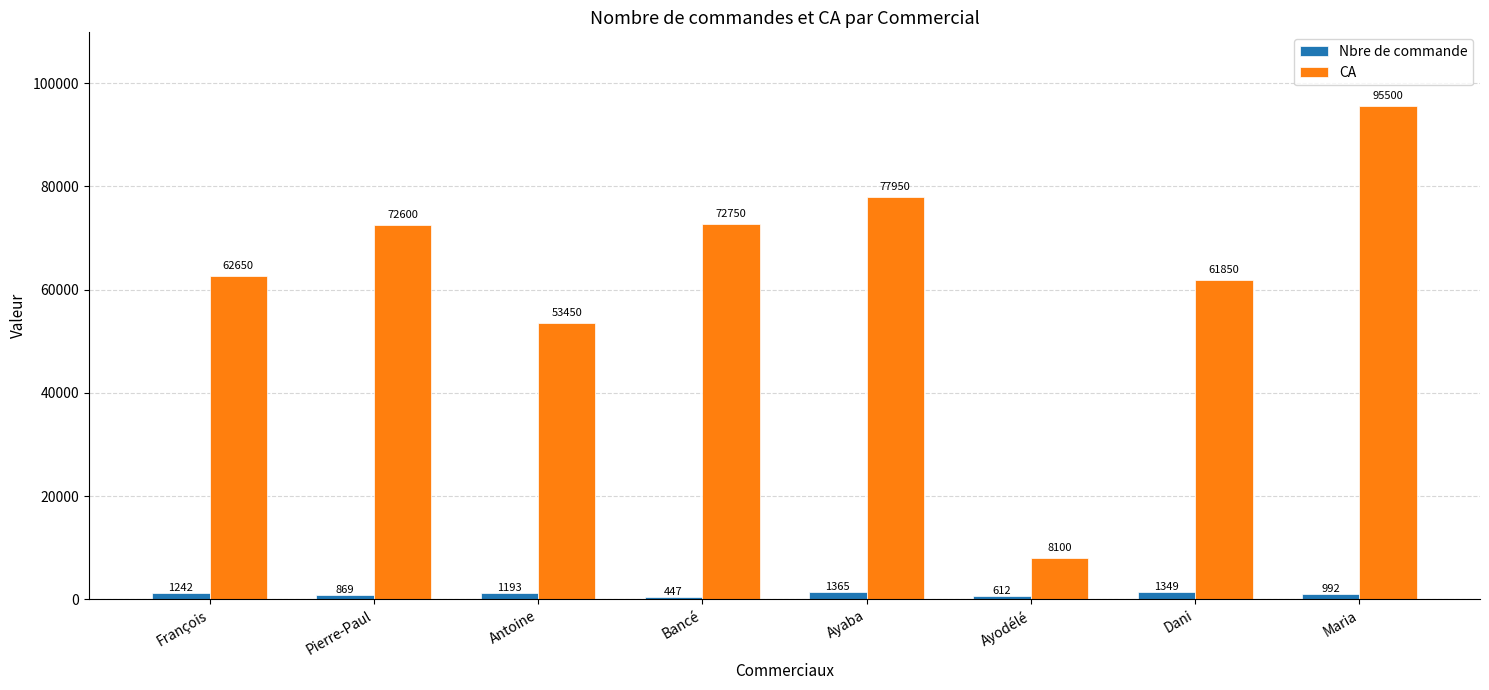

What are all the series names shown in the legend?

Nbre de commande, CA